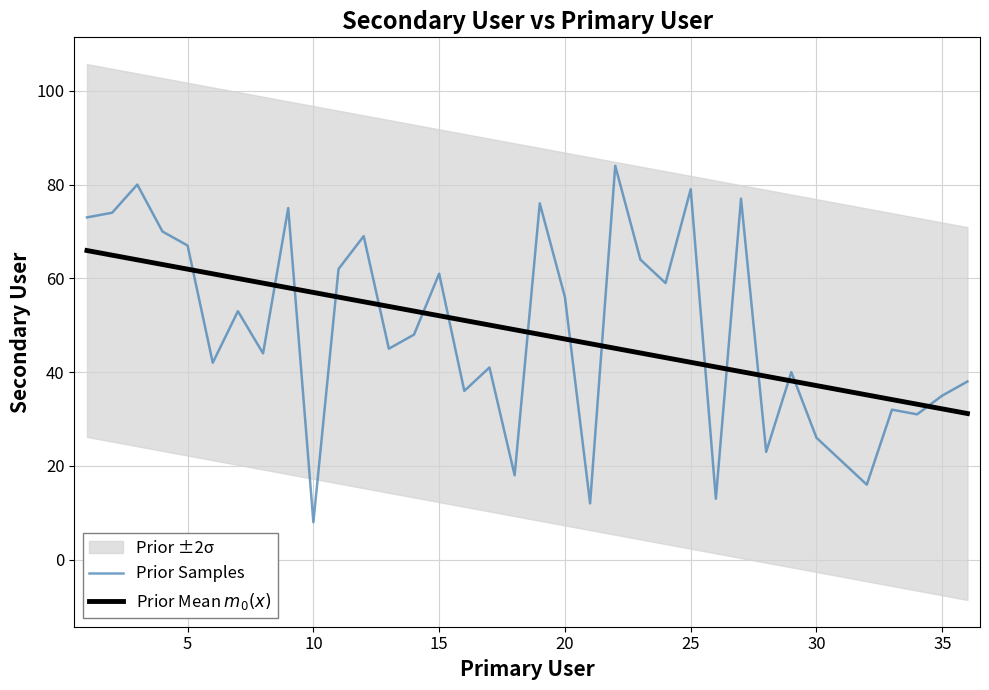

True or false: Prior Samples has a value of 34.0 at 30.

False